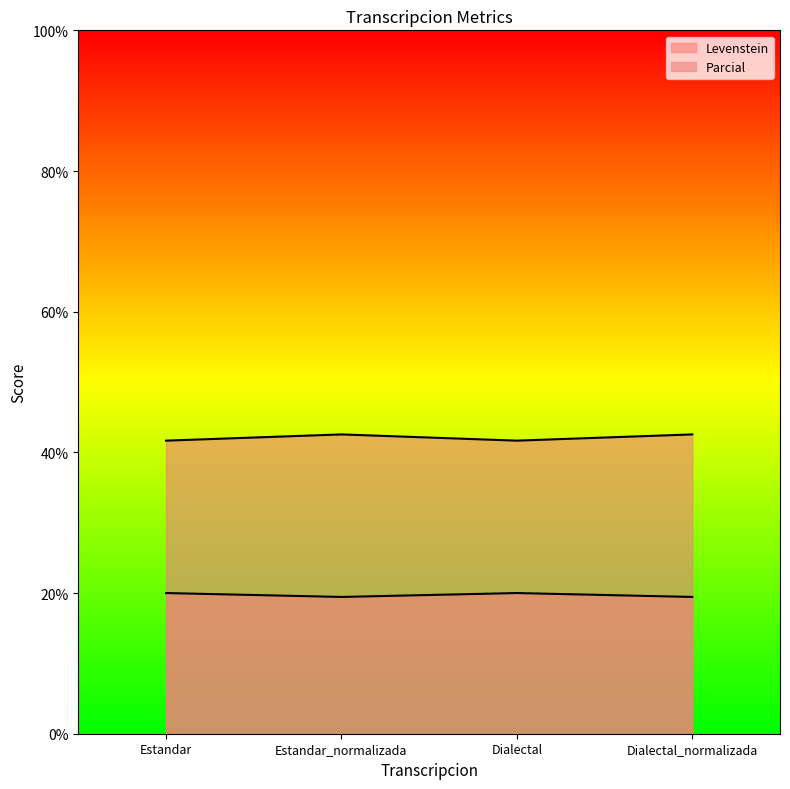

Reading right to left, transcribe all the data shown in this chart.

Levenstein: Dialectal_normalizada=19.4	Dialectal=20.0	Estandar_normalizada=19.4	Estandar=20.0
Parcial: Dialectal_normalizada=42.6	Dialectal=41.7	Estandar_normalizada=42.6	Estandar=41.7